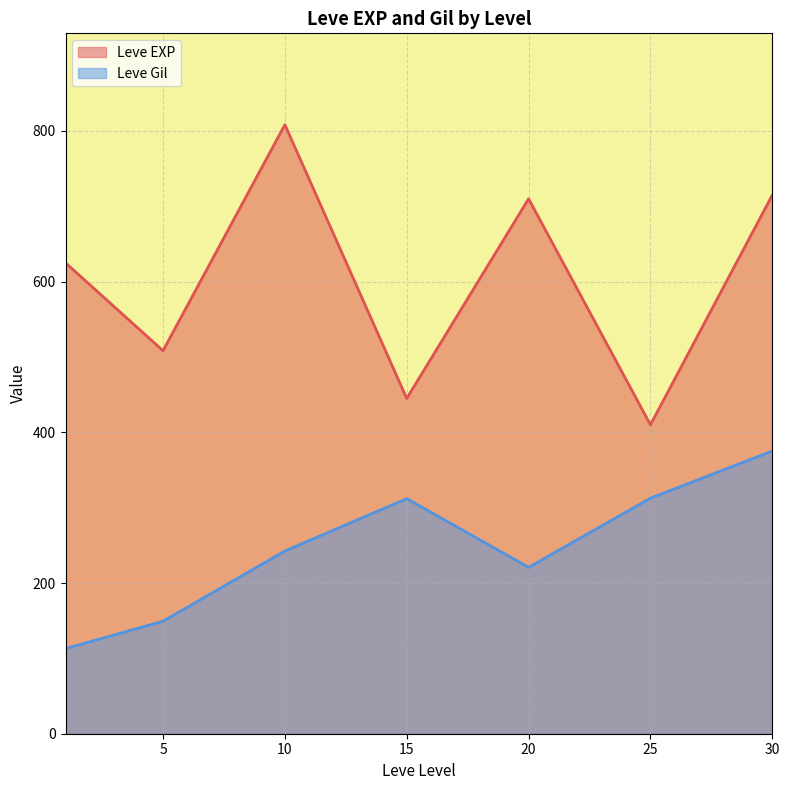

List the series in order of their overall mean, lowest first.

Leve Gil, Leve EXP